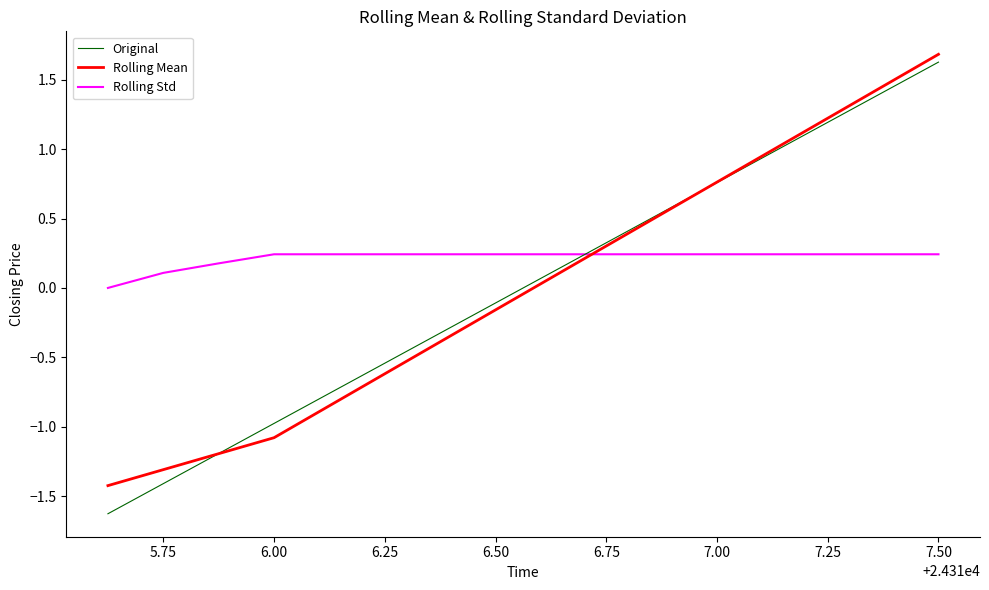

Which series has the largest range (max minus min)?

Original